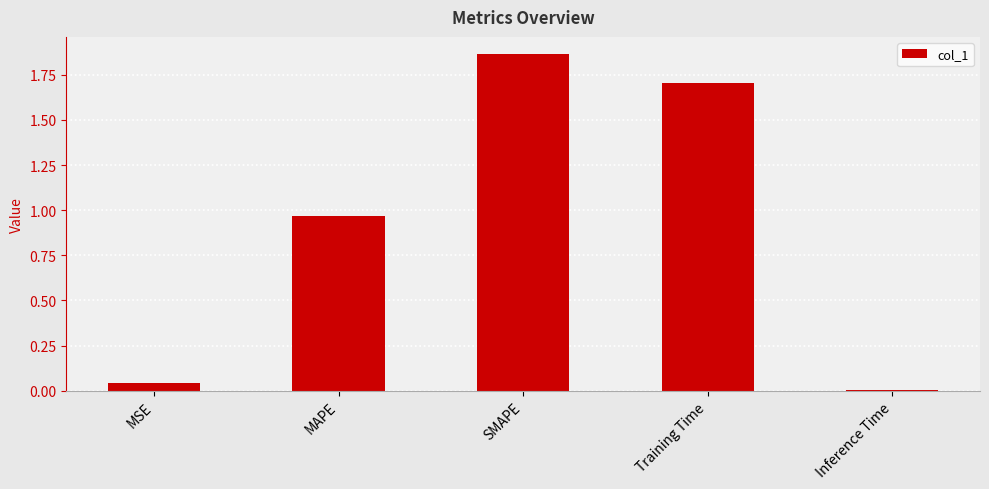

The chart shows a value of 0.0 at MSE. True or false?

True